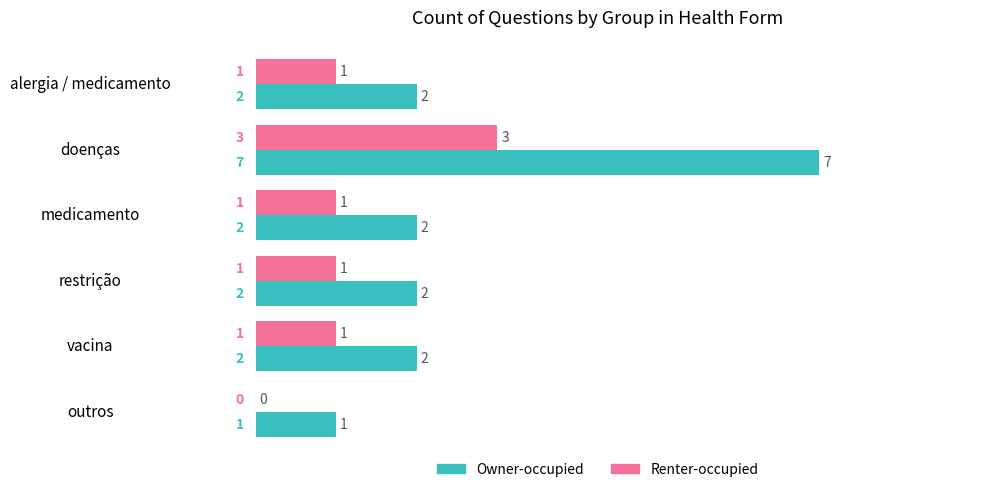

The value of Owner-occupied at medicamento is 3. True or false?

False